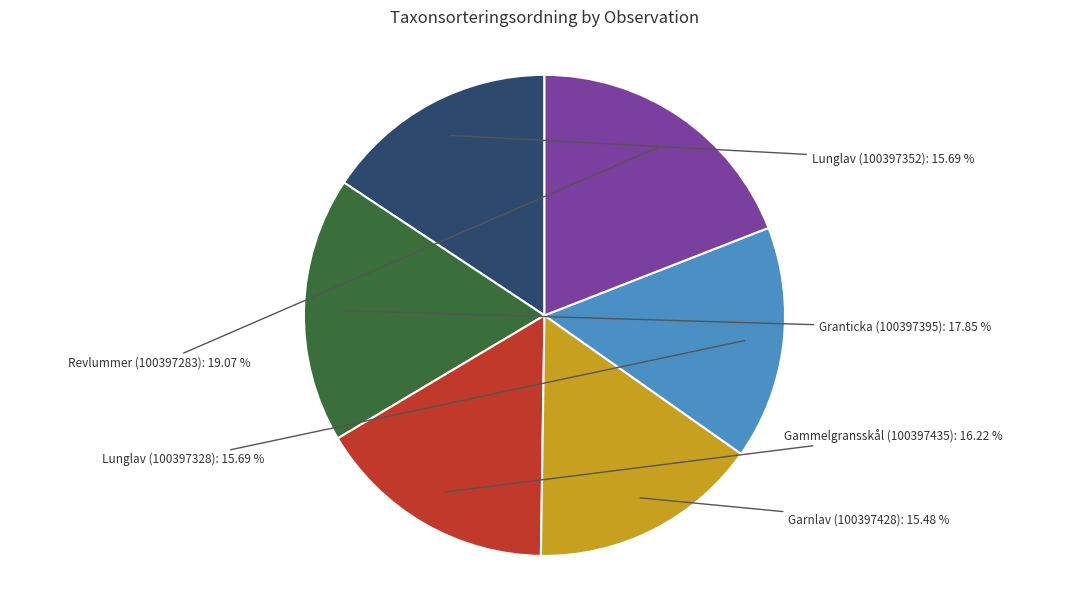

Does any single category account for the majority?

No